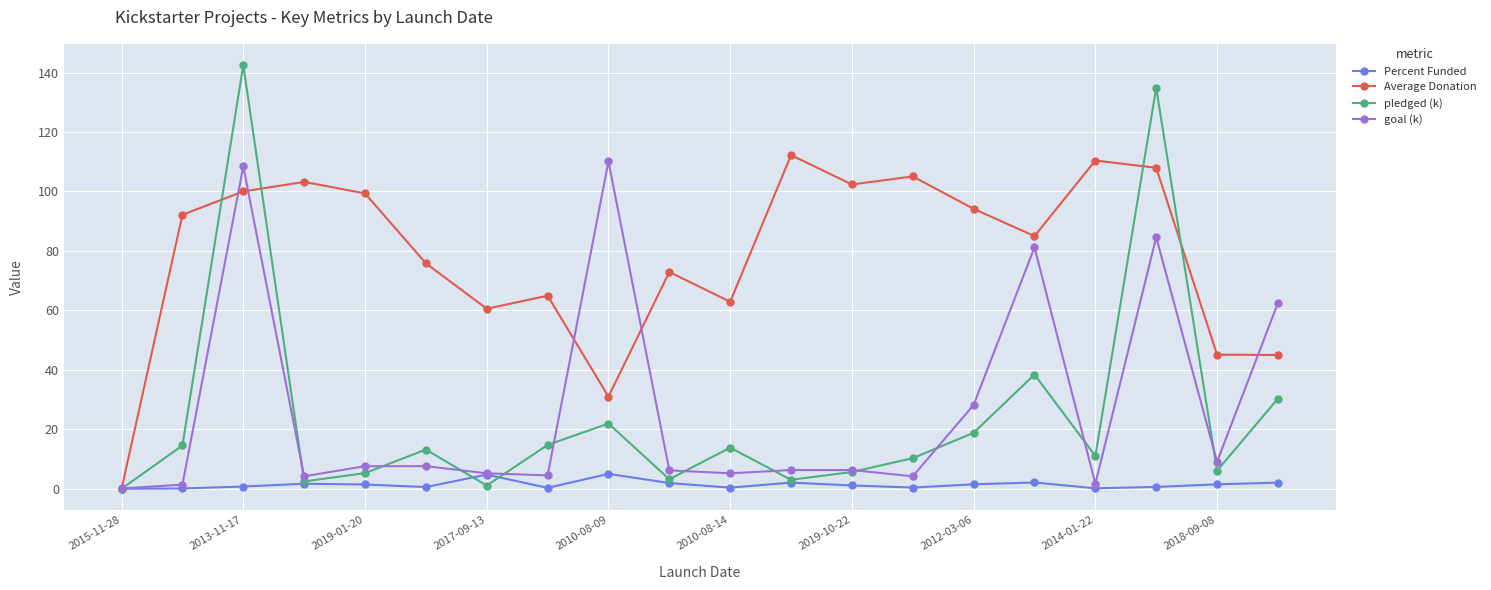

What are all the series names shown in the legend?

Percent Funded, Average Donation, pledged (k), goal (k)